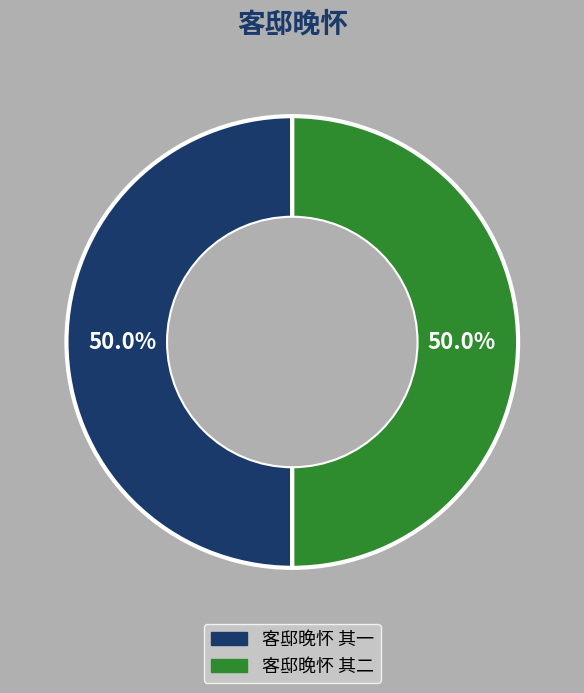

Approximately how many times larger is the value at 客邸晚怀 其一 compared to 客邸晚怀 其二?

1.0